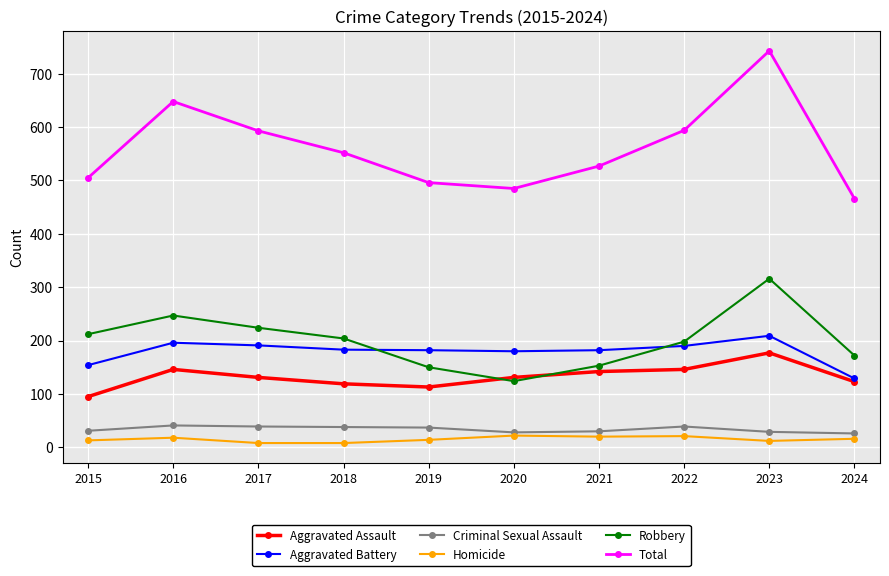

Is it true that Total equals 594 at 2022?

True